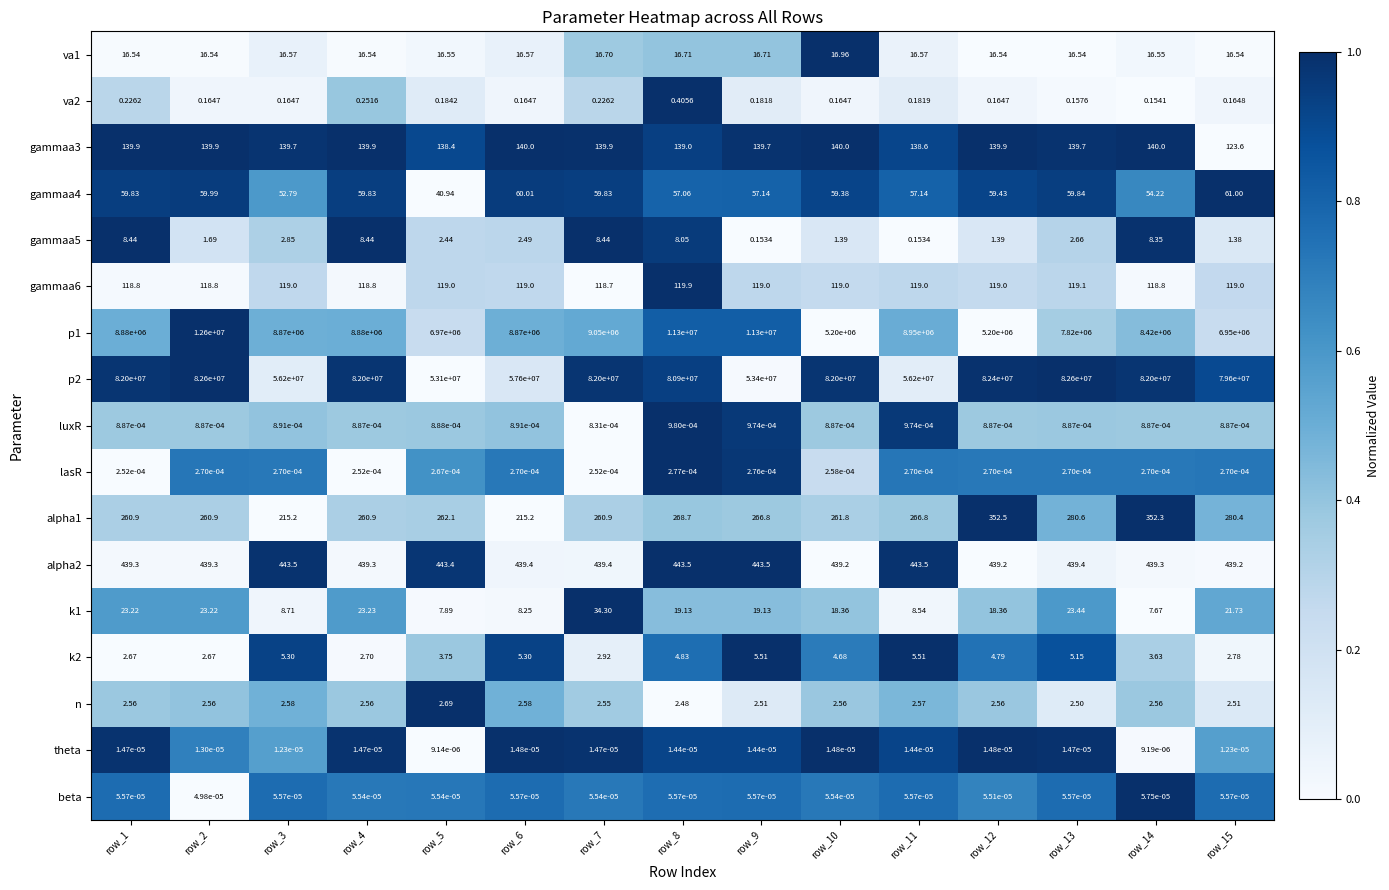

Is the value of gammaa5 at row_14 greater than the value of alpha2 at row_8?

No